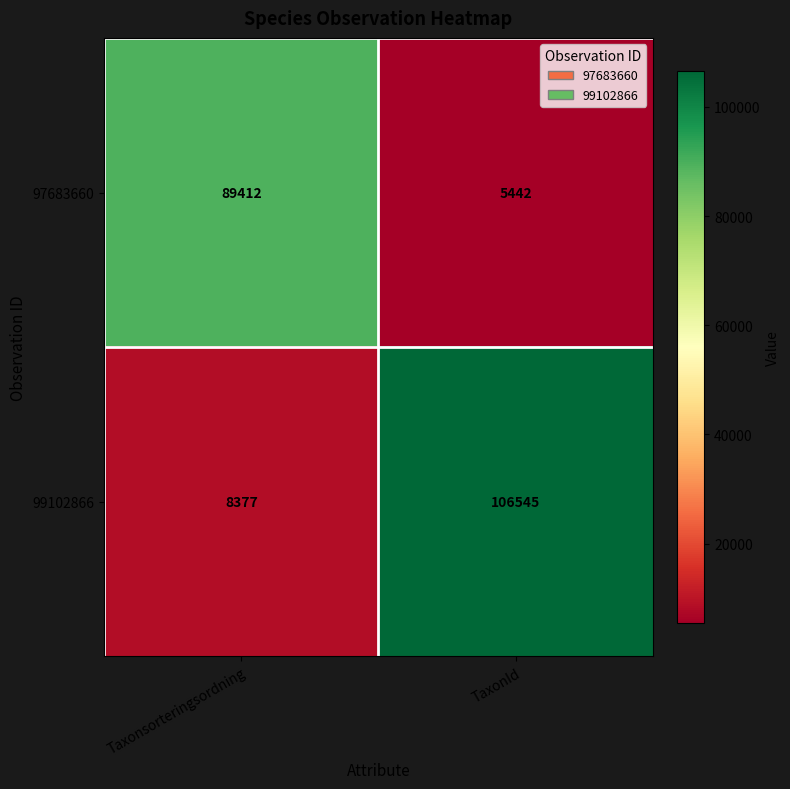

At which category is the sum across all series the highest?

TaxonId